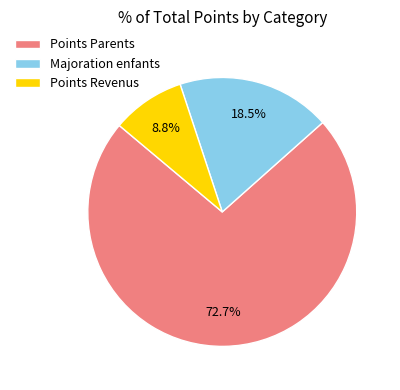

What is the ratio of the value at Points Revenus to the value at Majoration enfants?

0.5